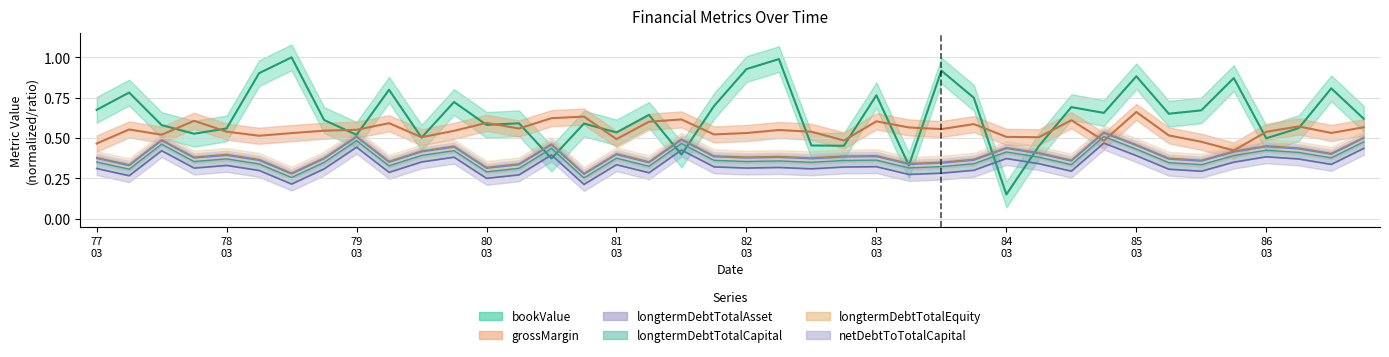

Reading left to right, what are all the values shown in this chart?

bookValue: 0.7	0.8	0.6	0.5	0.6	0.9	1.0	0.6	0.5	0.8	0.5	0.7	0.6	0.6	0.4	0.6	0.5	0.6	0.4	0.7	0.9	1.0	0.5	0.5	0.8	0.3	0.9	0.7	0.1	0.4	0.7	0.7	0.9	0.7	0.7	0.9	0.5	0.6	0.8	0.6
grossMargin: 0.5	0.6	0.5	0.6	0.5	0.5	0.5	0.5	0.6	0.6	0.5	0.5	0.6	0.6	0.6	0.6	0.5	0.6	0.6	0.5	0.5	0.5	0.5	0.5	0.6	0.6	0.6	0.6	0.5	0.5	0.6	0.5	0.7	0.5	0.5	0.4	0.5	0.6	0.5	0.6
longtermDebtTotalAsset: 0.3	0.3	0.4	0.3	0.3	0.3	0.2	0.3	0.4	0.3	0.4	0.4	0.2	0.3	0.4	0.2	0.3	0.3	0.4	0.3	0.3	0.3	0.3	0.3	0.3	0.3	0.3	0.3	0.4	0.3	0.3	0.5	0.4	0.3	0.3	0.4	0.4	0.4	0.3	0.4
longtermDebtTotalCapital: 0.4	0.3	0.5	0.4	0.4	0.3	0.3	0.3	0.5	0.3	0.4	0.4	0.3	0.3	0.4	0.3	0.4	0.3	0.5	0.4	0.4	0.4	0.3	0.4	0.4	0.3	0.3	0.3	0.4	0.4	0.3	0.5	0.4	0.3	0.3	0.4	0.4	0.4	0.4	0.5
longtermDebtTotalEquity: 0.4	0.3	0.5	0.4	0.4	0.4	0.3	0.4	0.5	0.4	0.4	0.4	0.3	0.3	0.5	0.3	0.4	0.4	0.5	0.4	0.4	0.4	0.4	0.4	0.4	0.3	0.3	0.4	0.4	0.4	0.4	0.5	0.5	0.4	0.4	0.4	0.5	0.4	0.4	0.5
netDebtToTotalCapital: 0.4	0.3	0.5	0.4	0.4	0.4	0.3	0.4	0.5	0.3	0.4	0.4	0.3	0.3	0.5	0.3	0.4	0.3	0.5	0.4	0.4	0.4	0.4	0.4	0.4	0.3	0.3	0.4	0.4	0.4	0.4	0.5	0.5	0.4	0.4	0.4	0.4	0.4	0.4	0.5